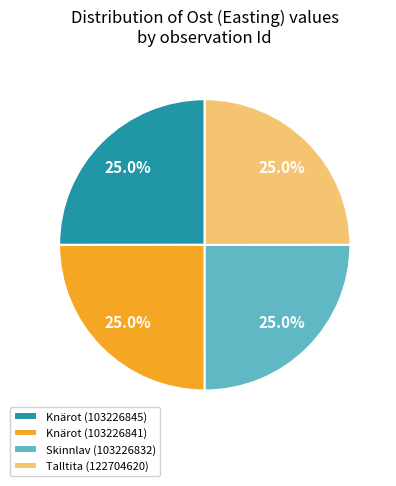

Is Knärot (103226845) the majority of the pie?

No